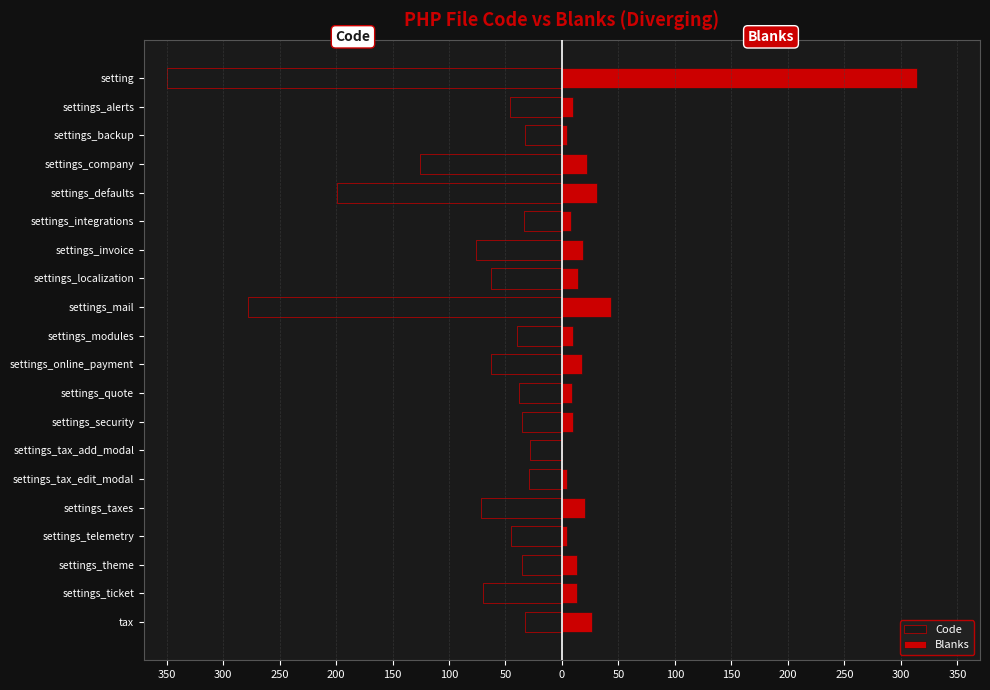

Which series changed the most between settings_telemetry and setting?

Blanks